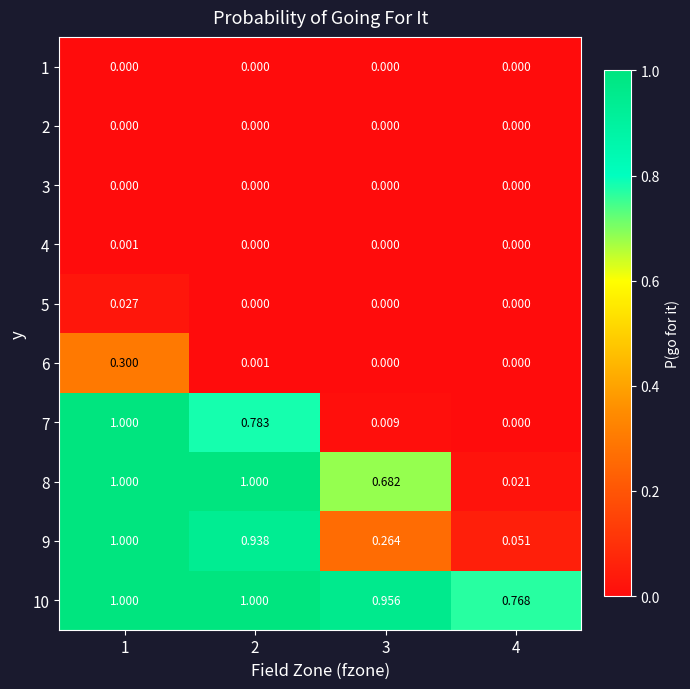

How many values in the 8 series are below 1?

2